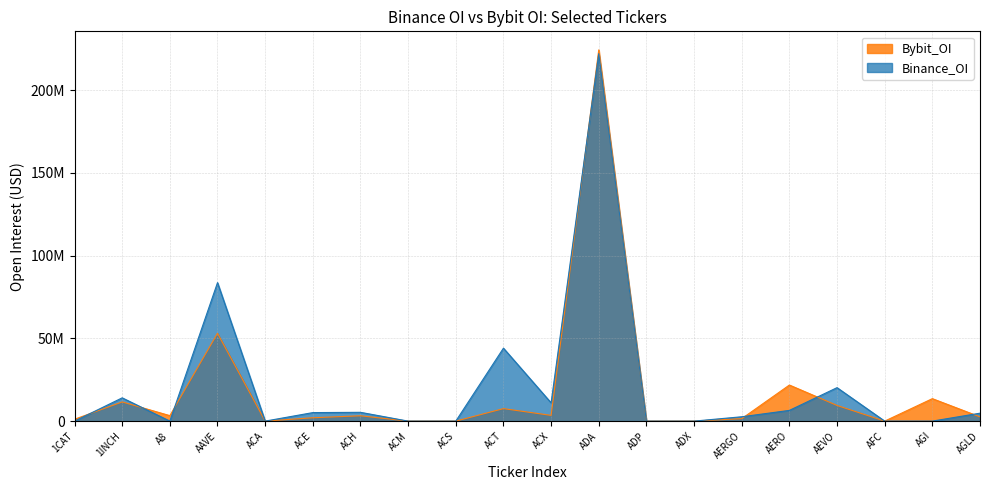

Is the value of Binance_OI at AFC greater than the value of Bybit_OI at AGI?

No